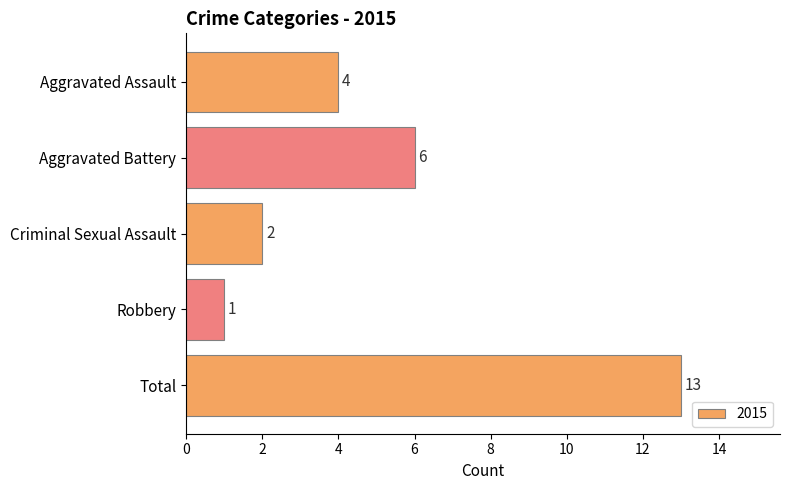

Reading top to bottom, transcribe all the data shown in this chart.

Aggravated Assault=4	Aggravated Battery=6	Criminal Sexual Assault=2	Robbery=1	Total=13